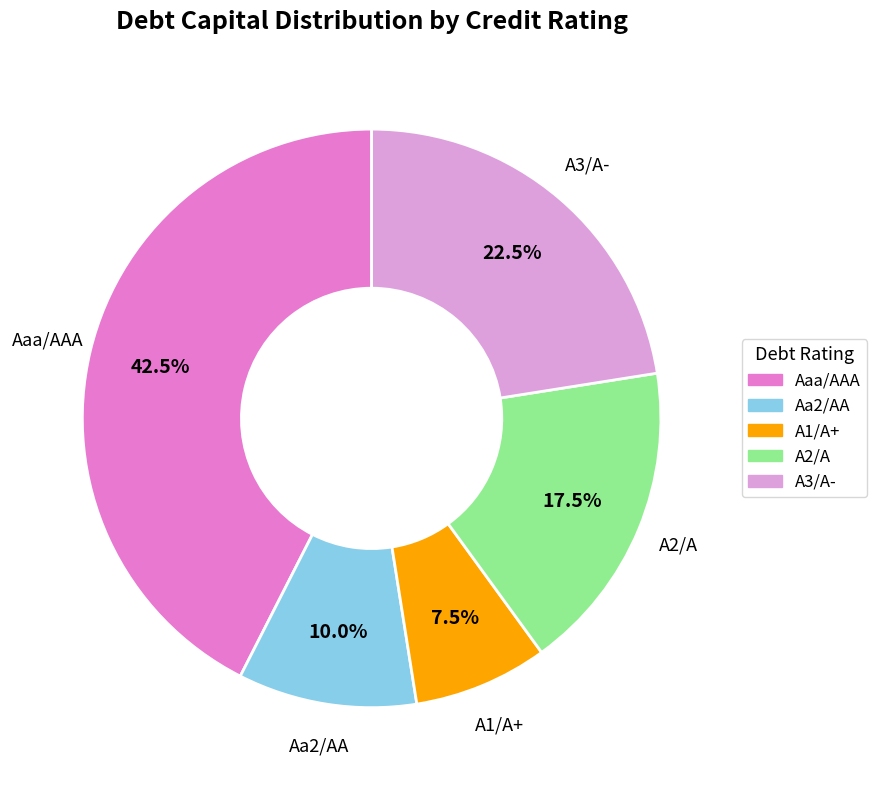

Is the sum of Aaa/AAA and Aa2/AA greater than half?

Yes